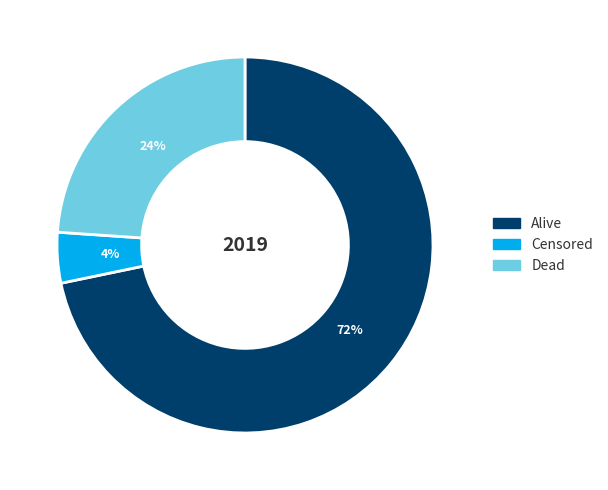

The Dead slice represents 24% of the pie. True or false?

True